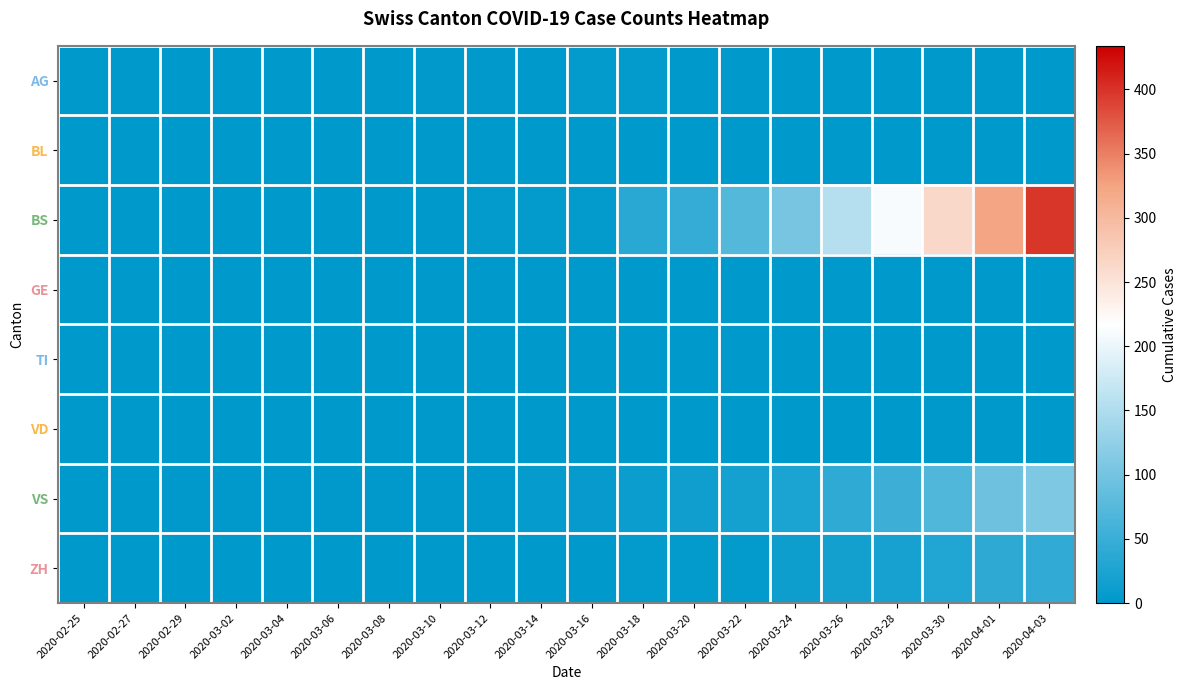

What is the total value across all series at 2020-02-29?

2